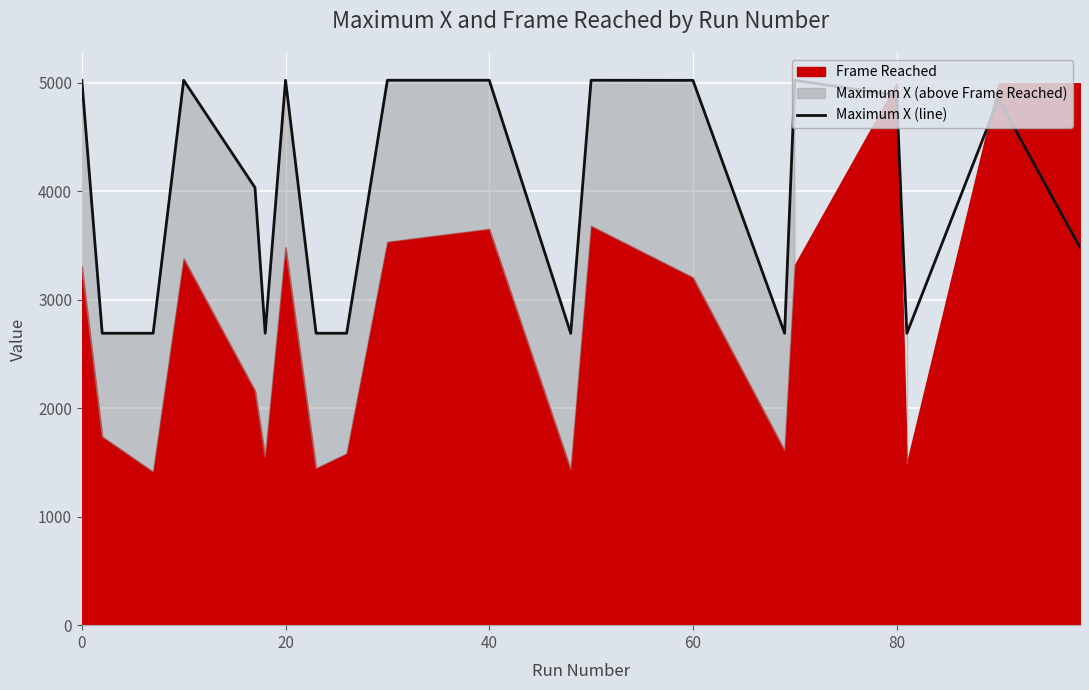

The value of Maximum X (line) at 40 is 7698. True or false?

False